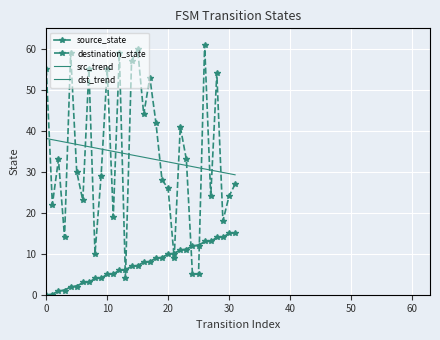

What is the label of the 10th point from the right?

22